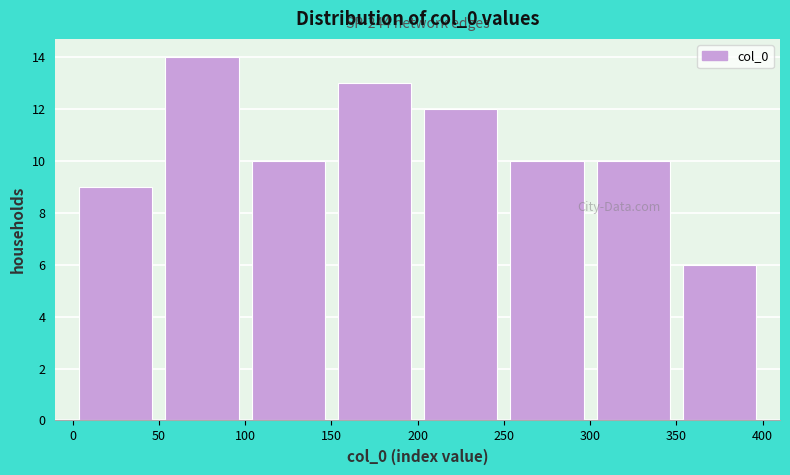

Which range on the x-axis has the tallest bar?

50 to 100